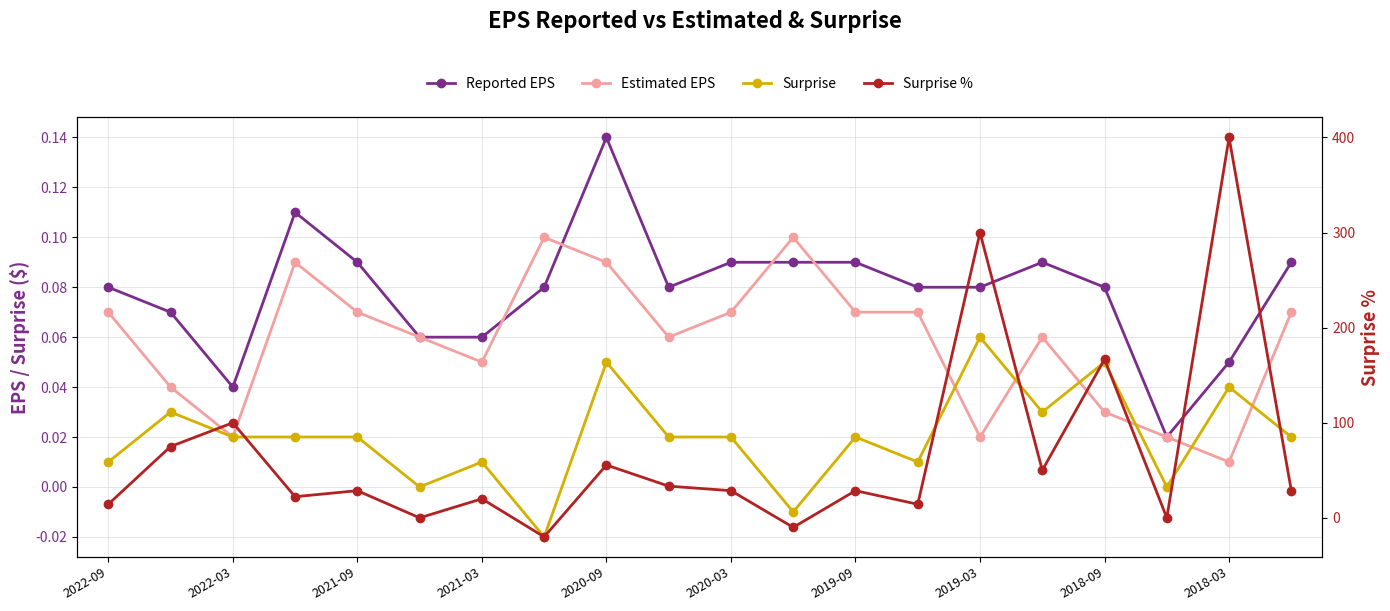

Which series has the largest total across all categories?

Surprise %